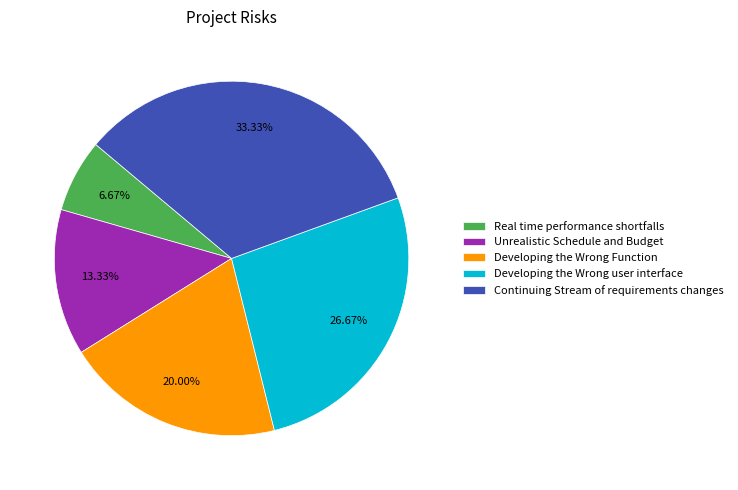

To the nearest percent, what percentage of the pie is Unrealistic Schedule and Budget?

13%